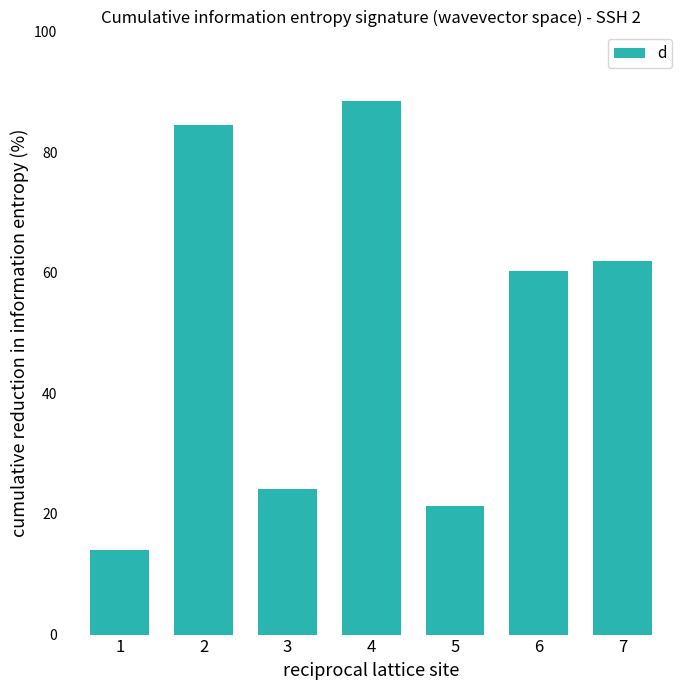

What is the ratio of the value at 2 to the value at 7?

1.4